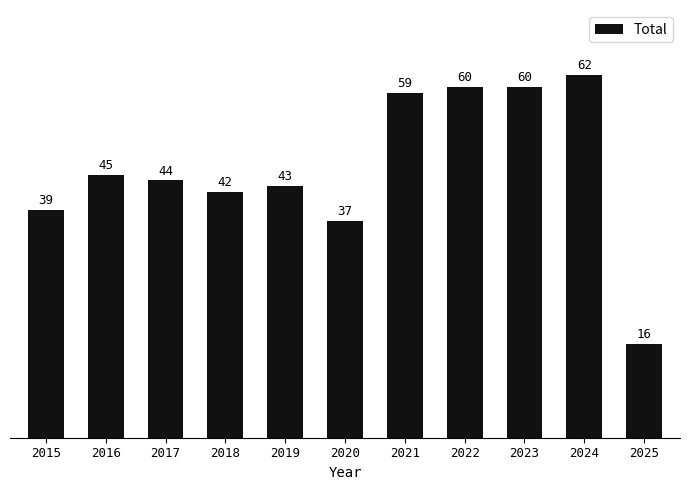

Approximately how many times larger is the value at 2019 compared to 2021?

0.7